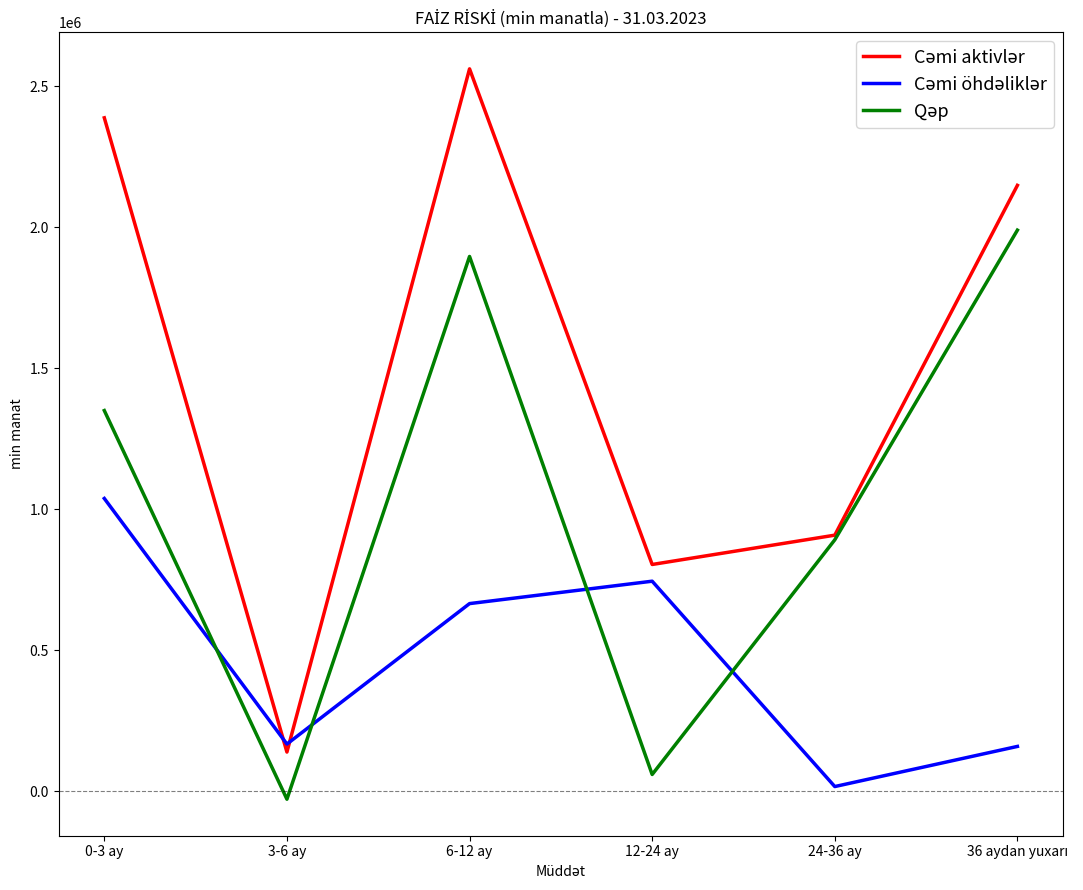

What is the maximum value shown in the chart?

2561644.1